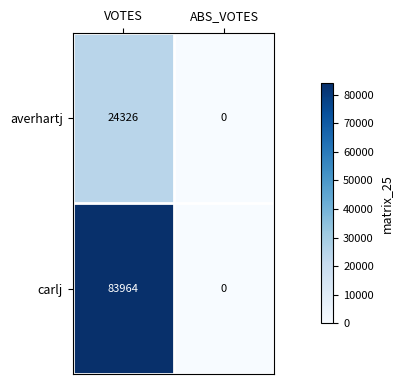

At which category is the sum across all series the highest?

VOTES